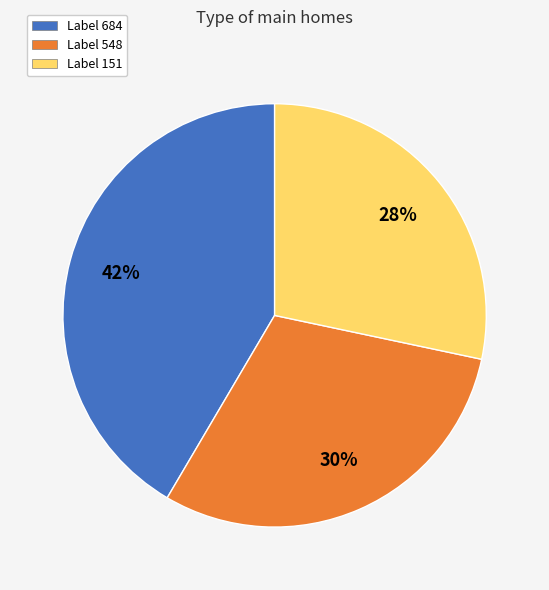

To the nearest percent, what is the average slice percentage?

33%